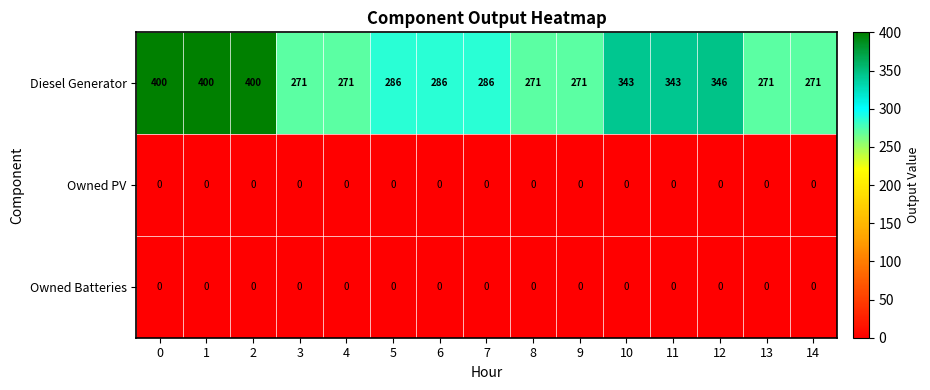

The Diesel Generator series shows 580 at 10. True or false?

False